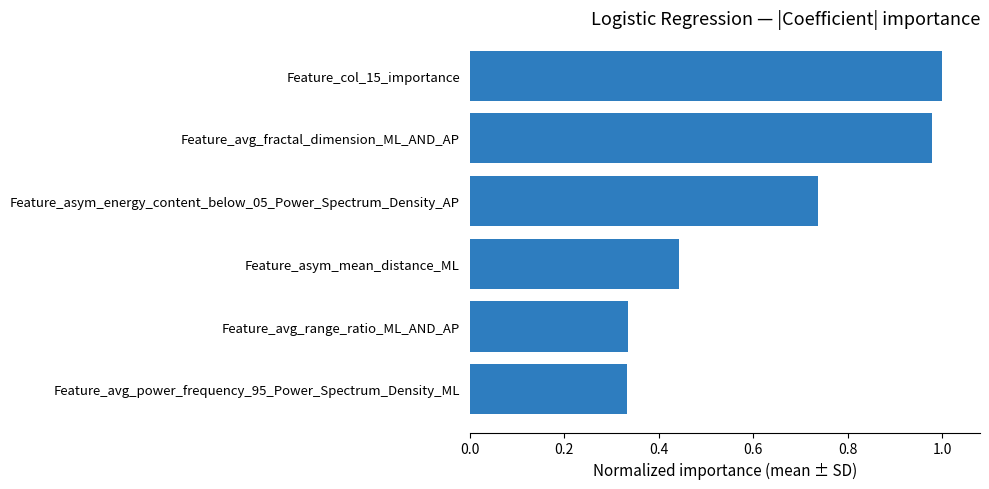

The value at Feature_avg_fractal_dimension_ML_AND_AP is 1.7. True or false?

False